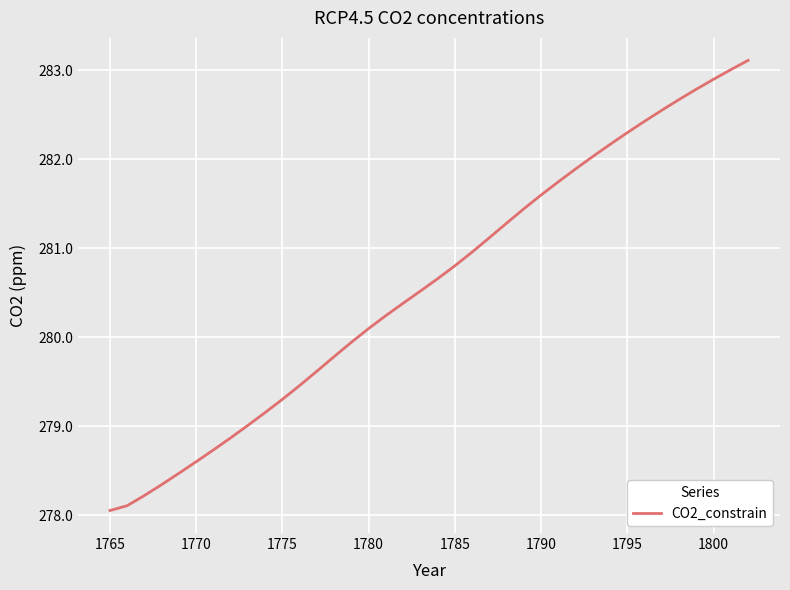

What is the difference between the maximum and minimum values?

5.1